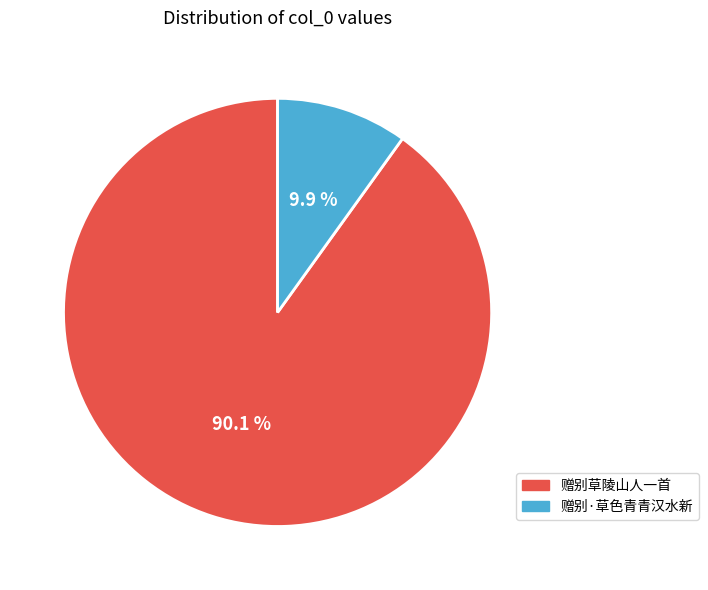

What is the largest slice in the pie chart?

赠别草陵山人一首